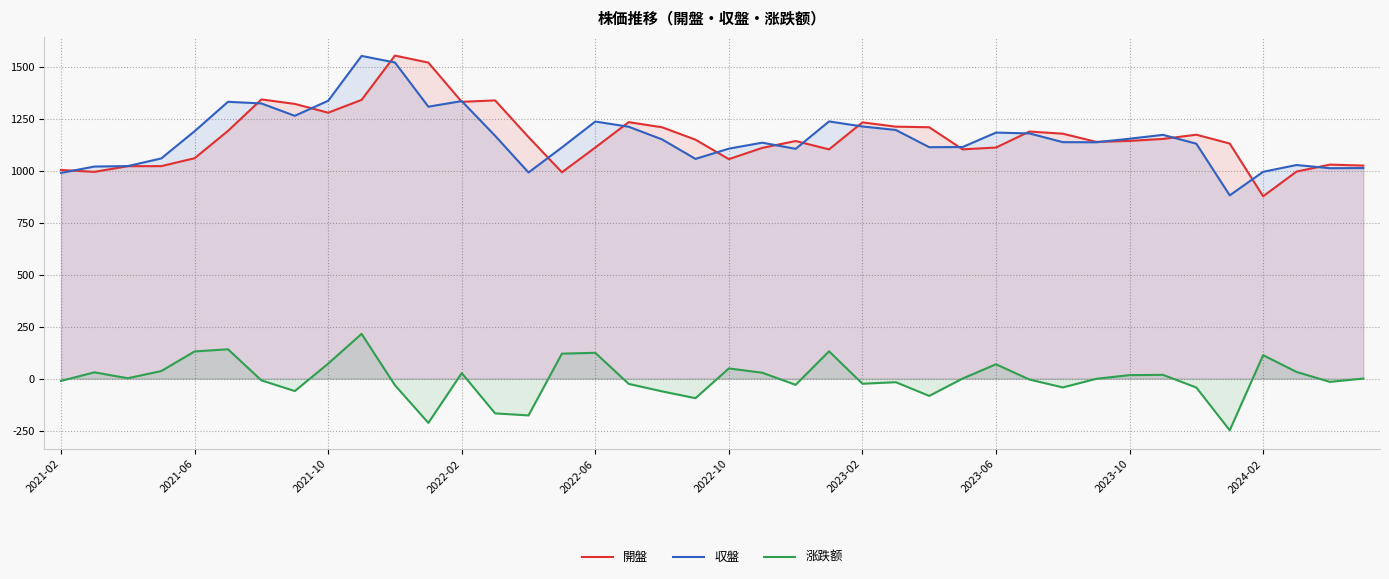

True or false: 開盤 and 涨跌额 intersect in this chart.

False